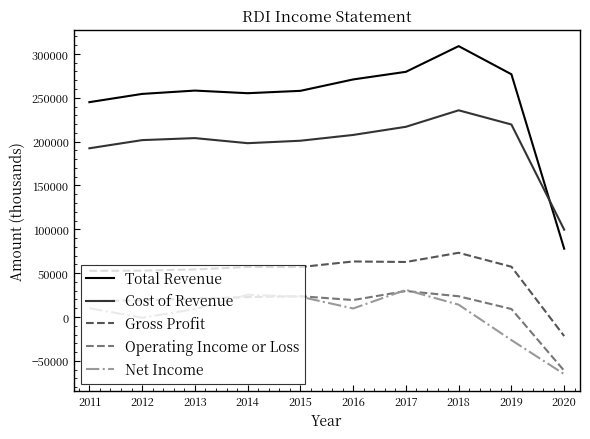

What value does the Gross Profit series have at 2018, to the nearest 100?

73200